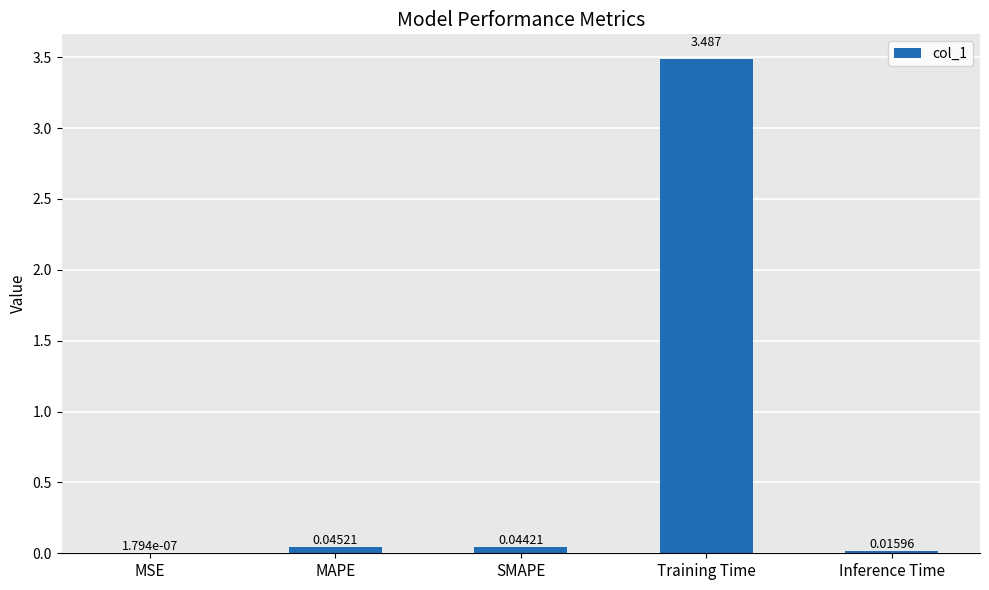

At which label is the value closest to 1?

MAPE